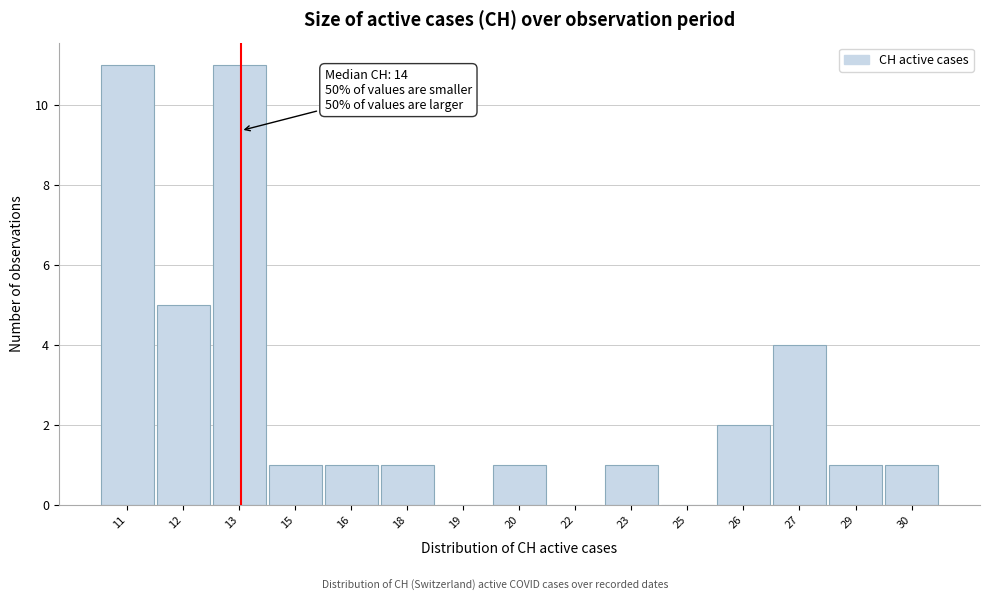

Reading left to right, transcribe all the data shown in this chart.

11=11	12=5	13=11	15=1	16=1	18=1	19=0	20=1	22=0	23=1	25=0	26=2	27=4	29=1	30=1